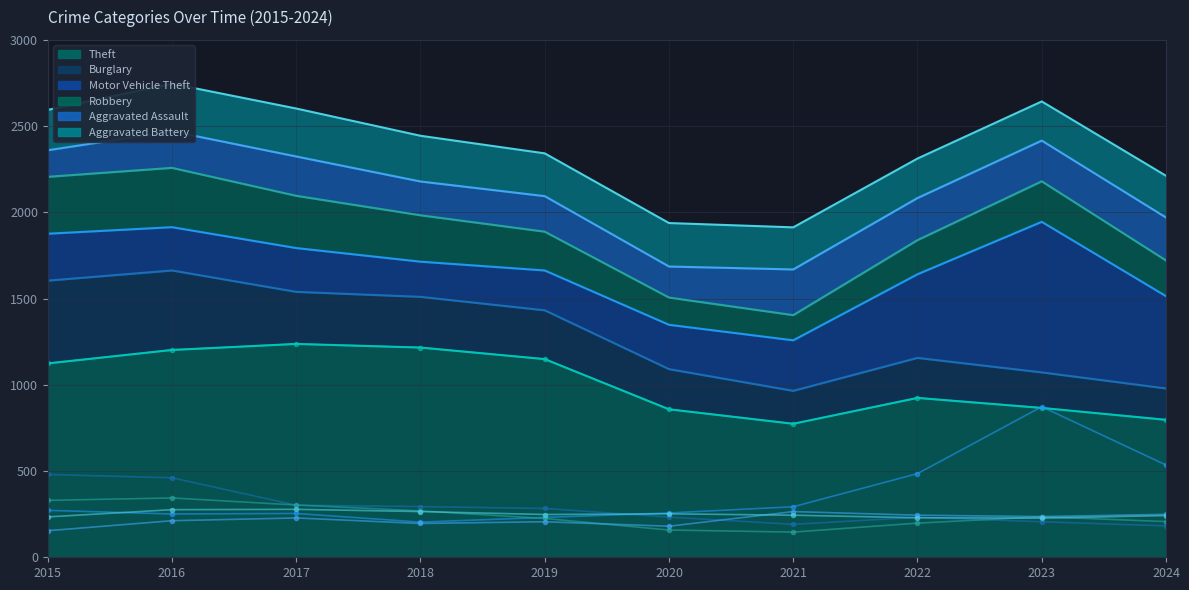

Does the chart have visible grid lines?

Yes